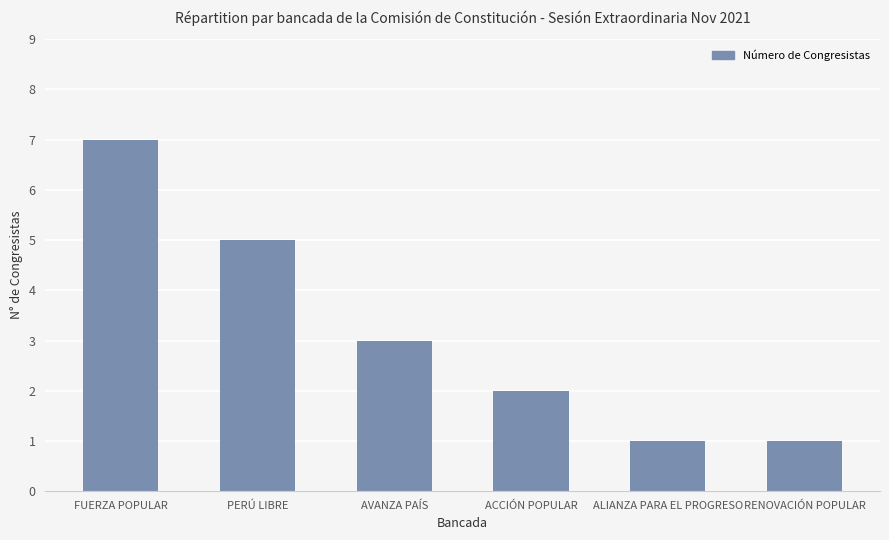

True or false: the data shows 1 at ALIANZA PARA EL PROGRESO.

True